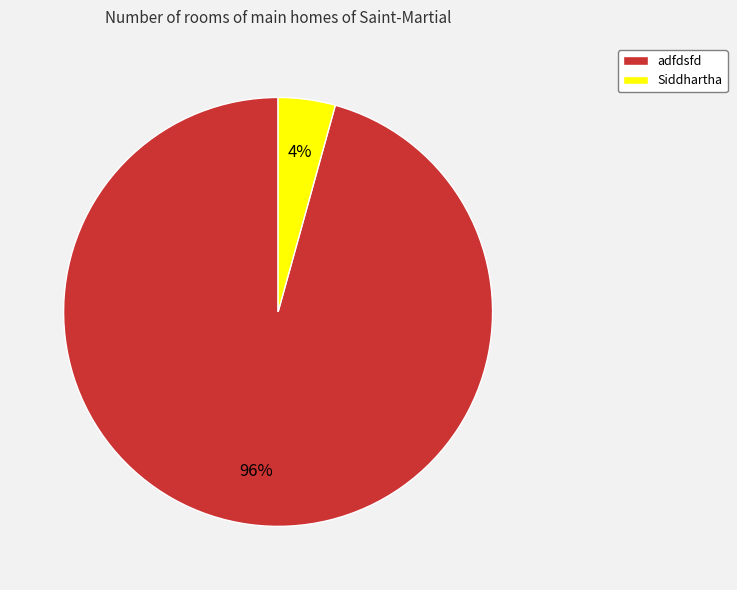

Which category has the biggest portion of the pie?

adfdsfd